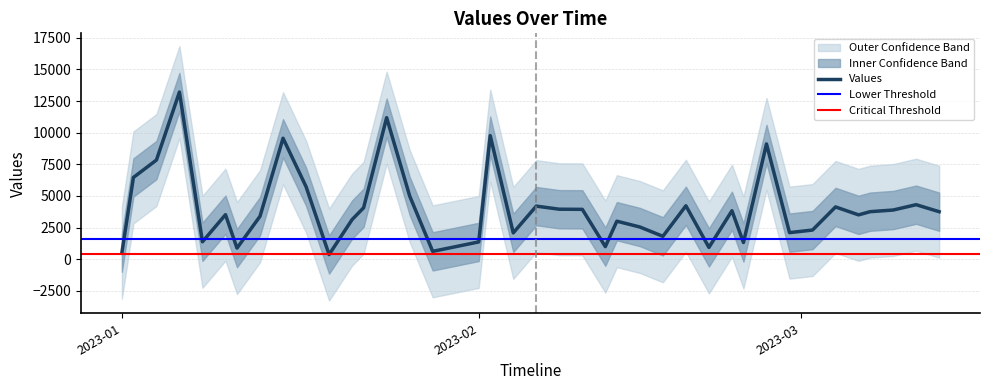

What is the sum of all values?

158848.8